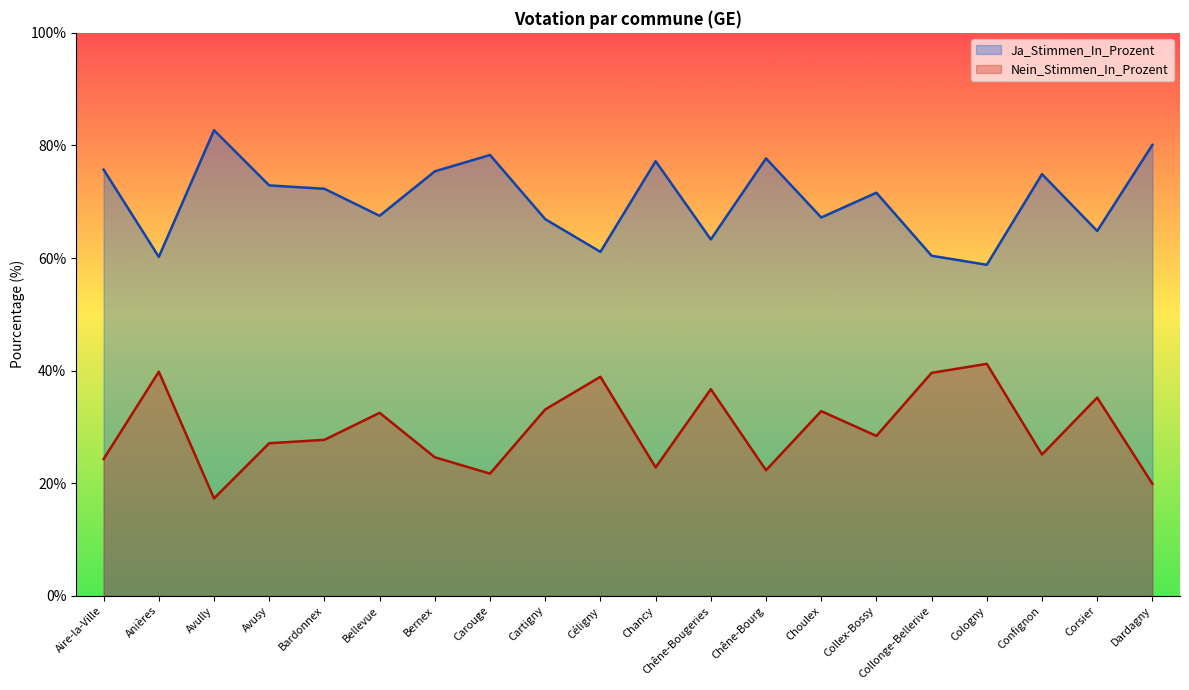

How many series are shown in this chart?

2